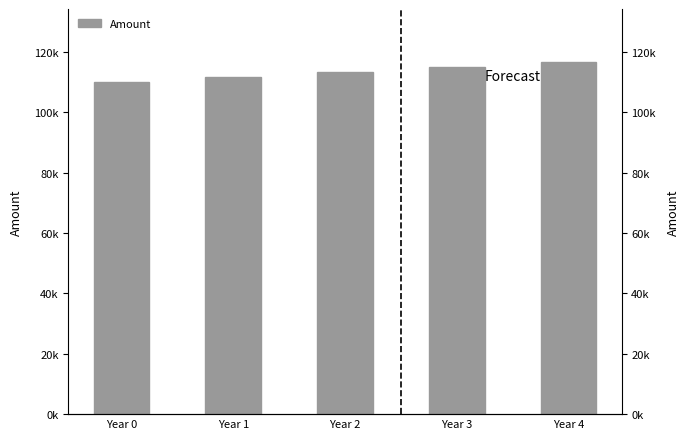

Count the number of categories in the chart.

5